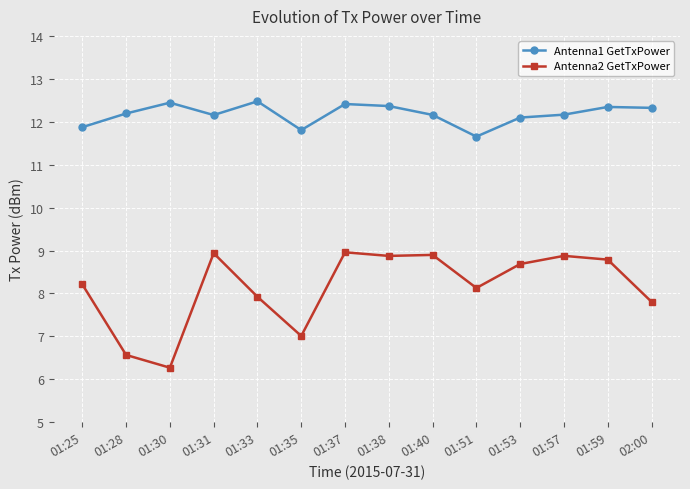

True or false: Antenna1 GetTxPower has more than 1 points higher than both neighbors.

True